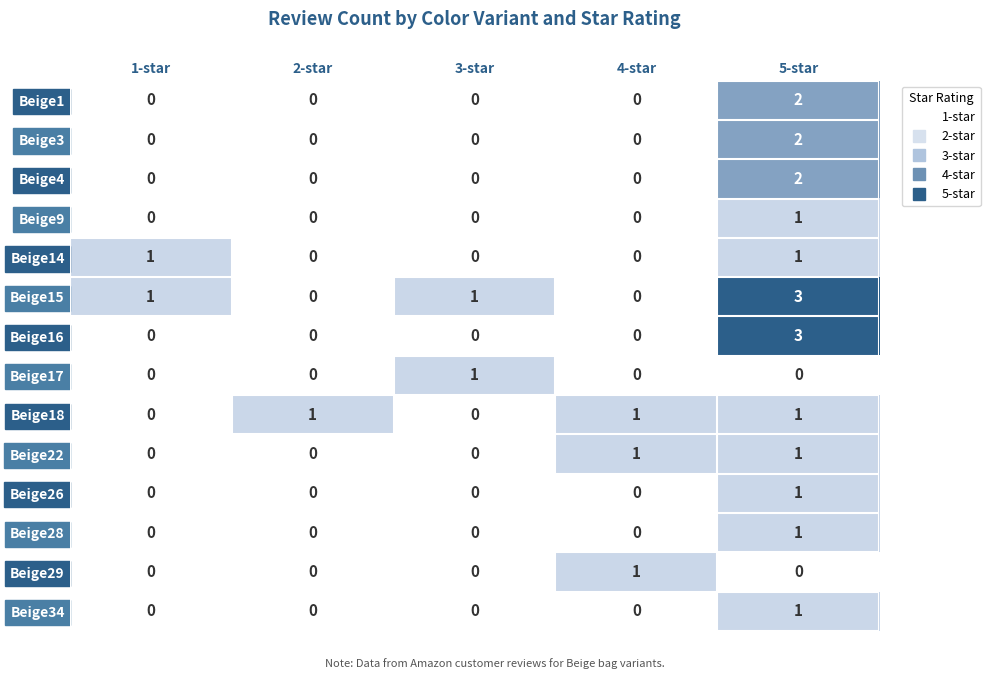

Count the Beige28 values in the range 0 to 1.

5